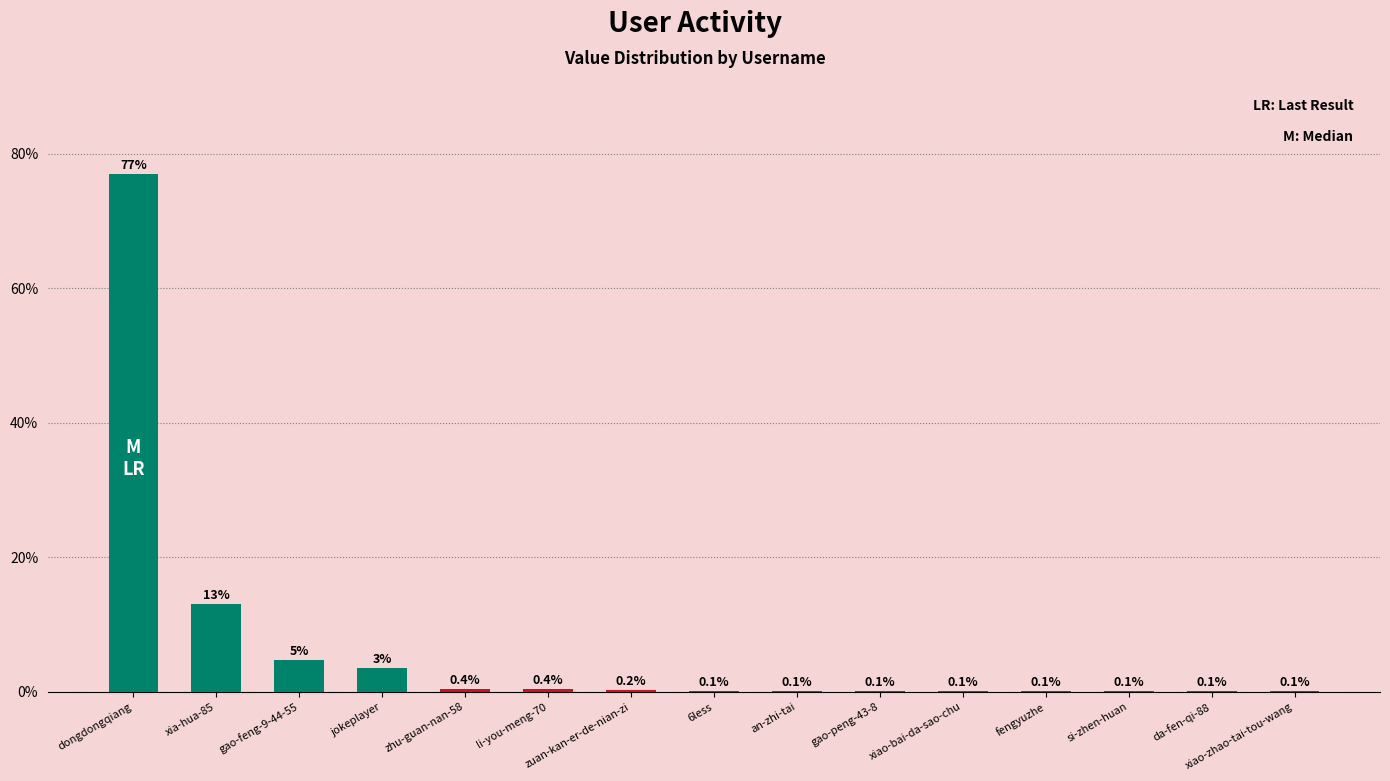

At which label is the value closest to 38?

xia-hua-85